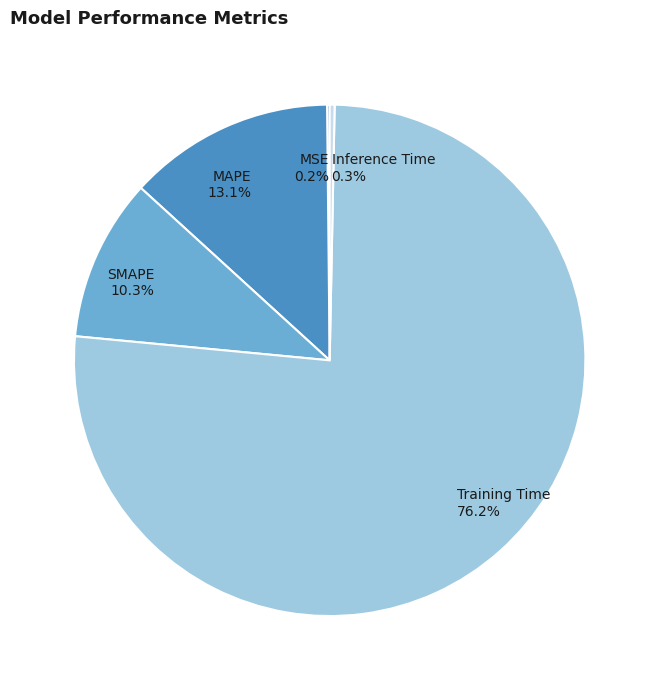

To the nearest percent, what portion does SMAPE represent?

10%